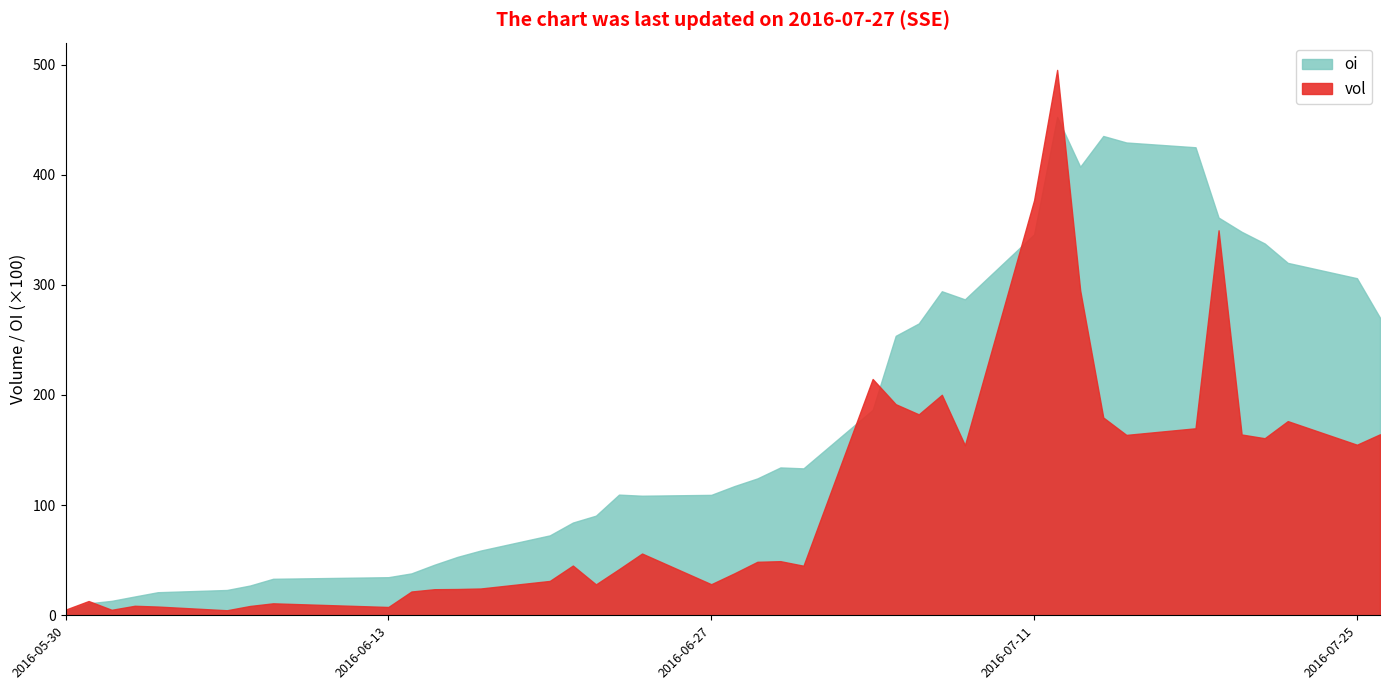

True or false: vol and oi cross at least once.

True